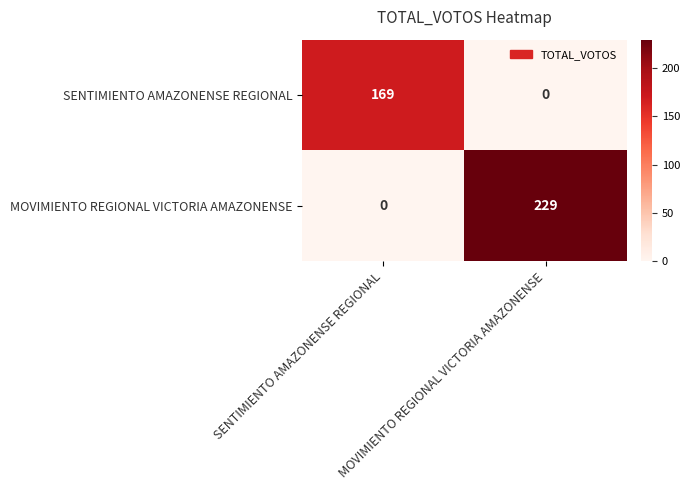

What value does the SENTIMIENTO AMAZONENSE REGIONAL series have at SENTIMIENTO AMAZONENSE REGIONAL, to the nearest 10?

170